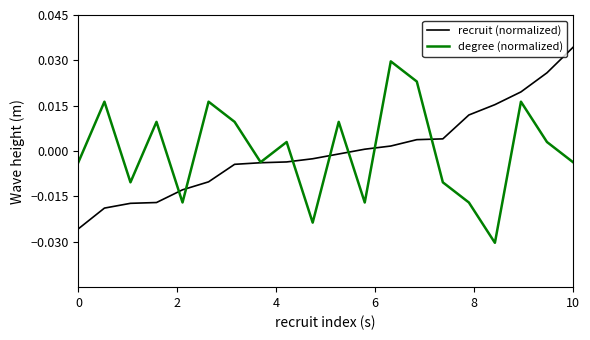

Does the chart have visible grid lines?

No